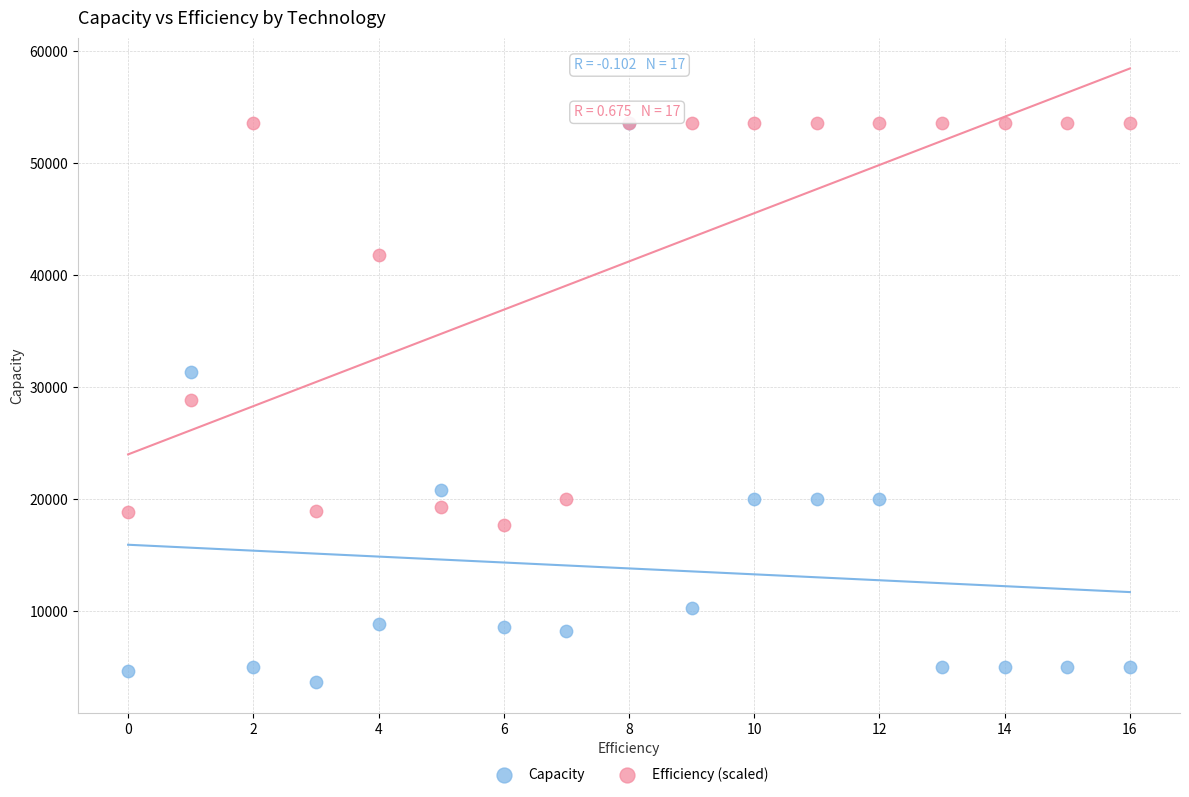

In the Efficiency (scaled) series, what Y value is closest to 35614?

41834.7